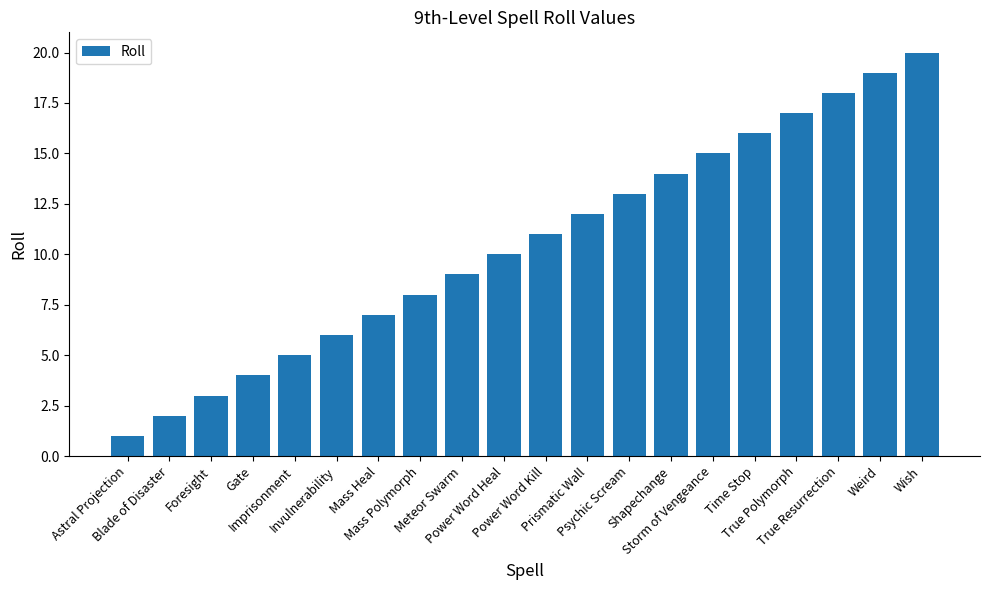

What is the sum of all values?

210